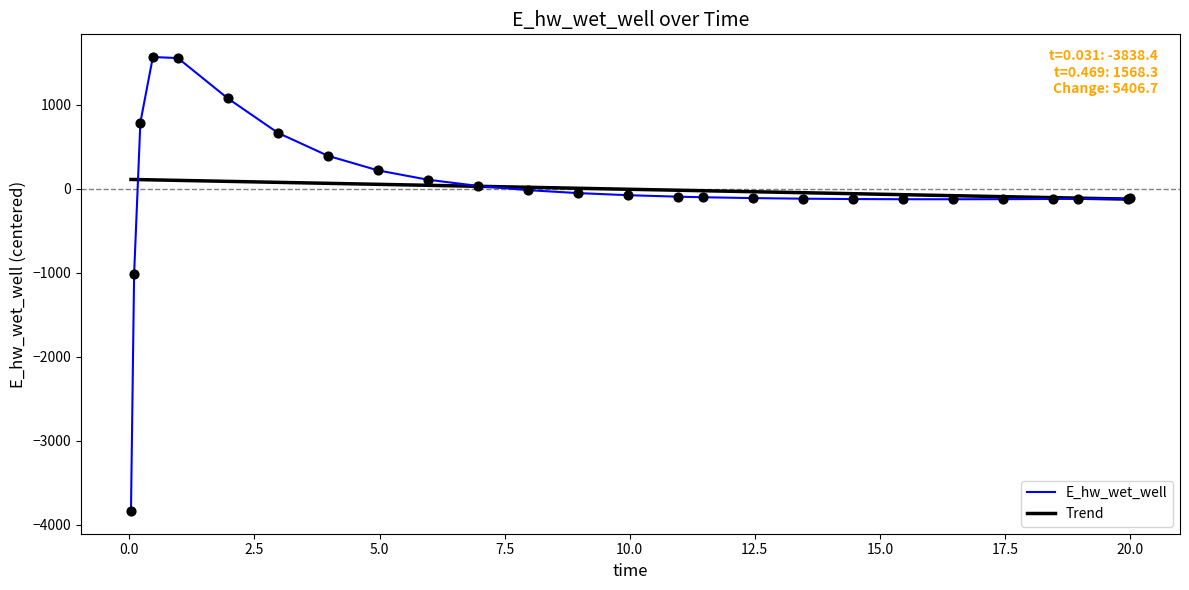

What are all the series names shown in the legend?

E_hw_wet_well, Trend